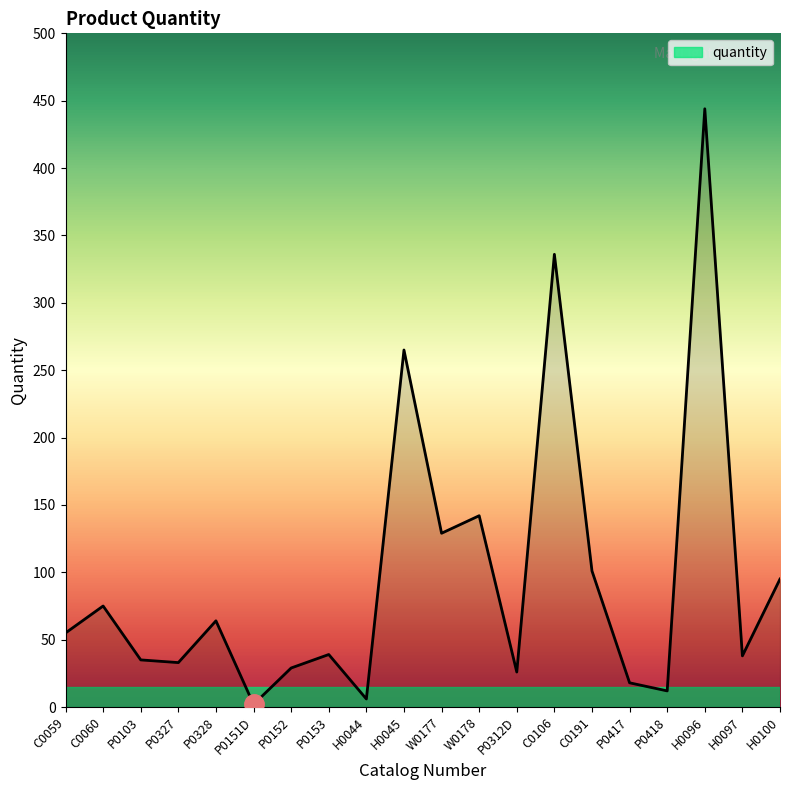

Does the chart have visible grid lines?

No